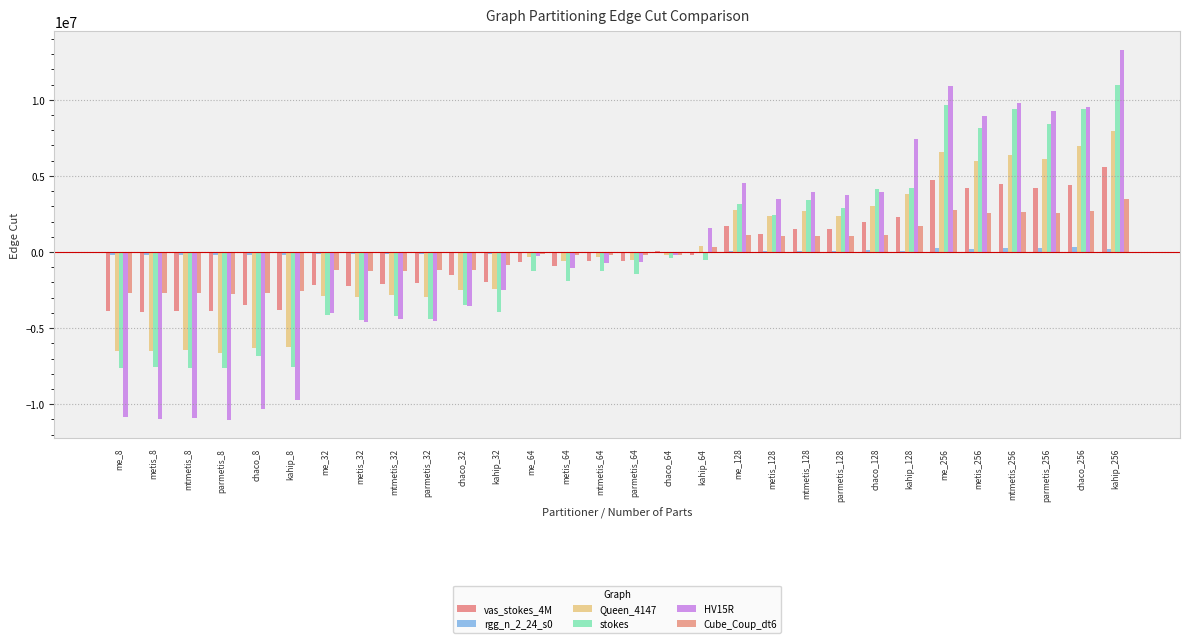

Read the Queen_4147 value at me_64.

-348662.8